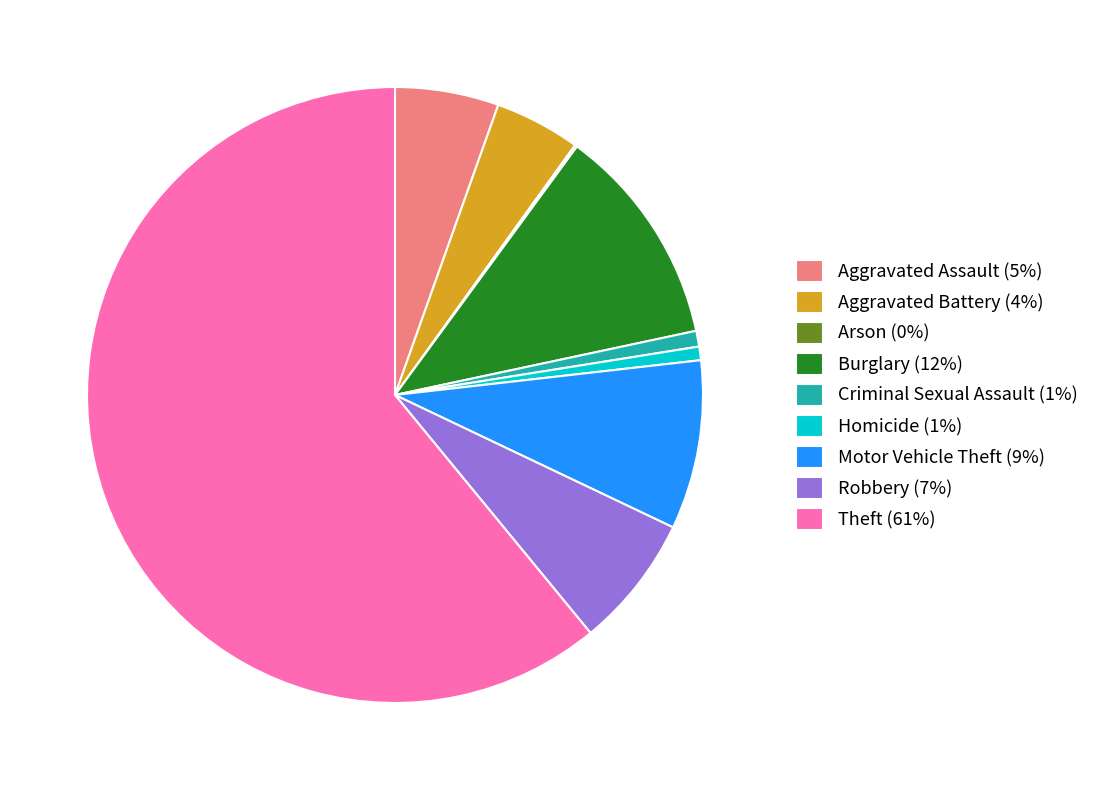

Does any single category account for the majority?

Yes